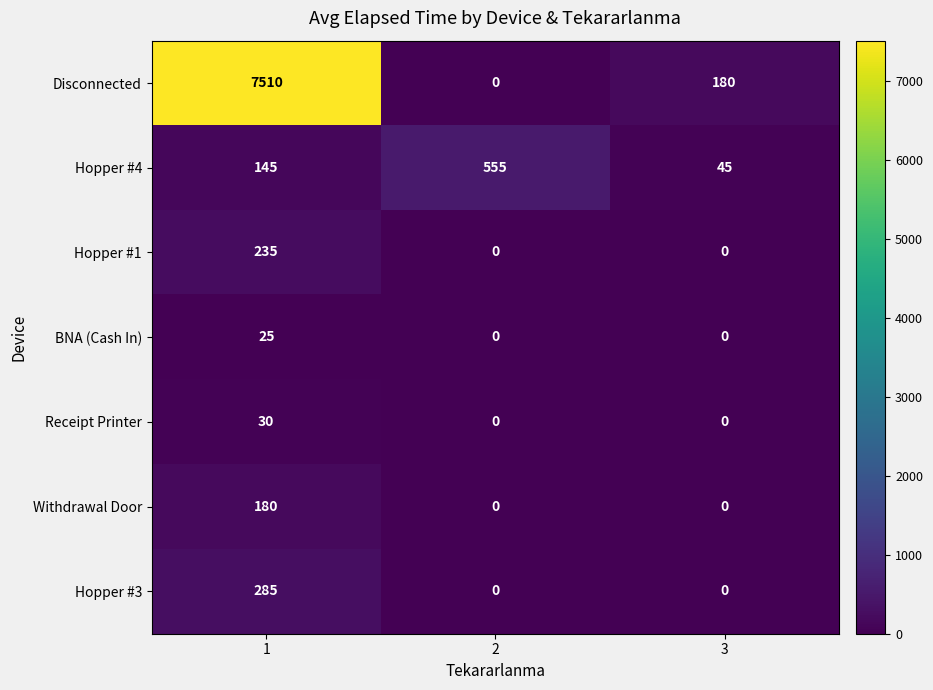

How many series are shown in this chart?

7